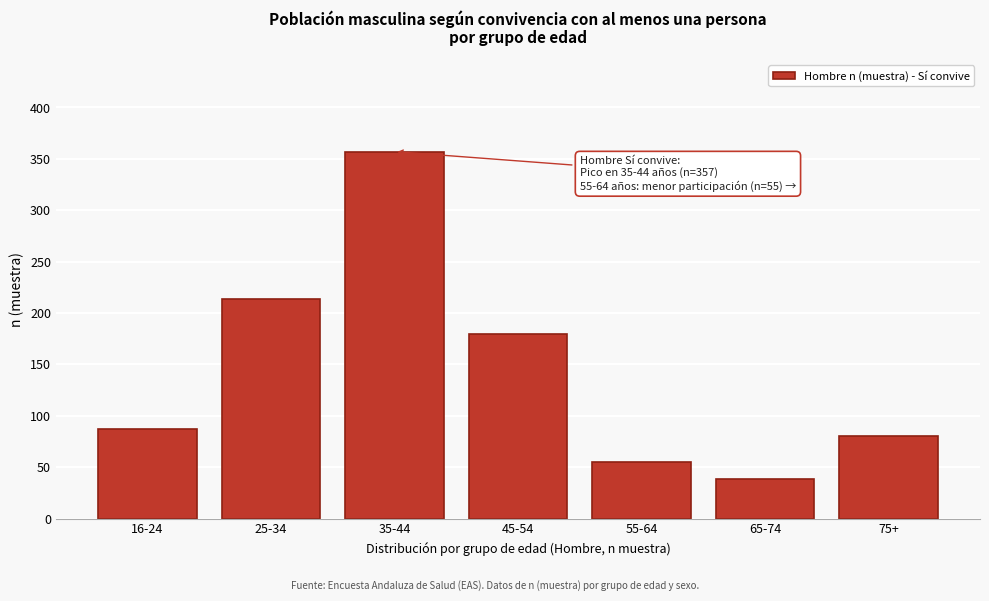

Reading right to left, extract all data points from this chart.

80	38	55	180	357	214	87